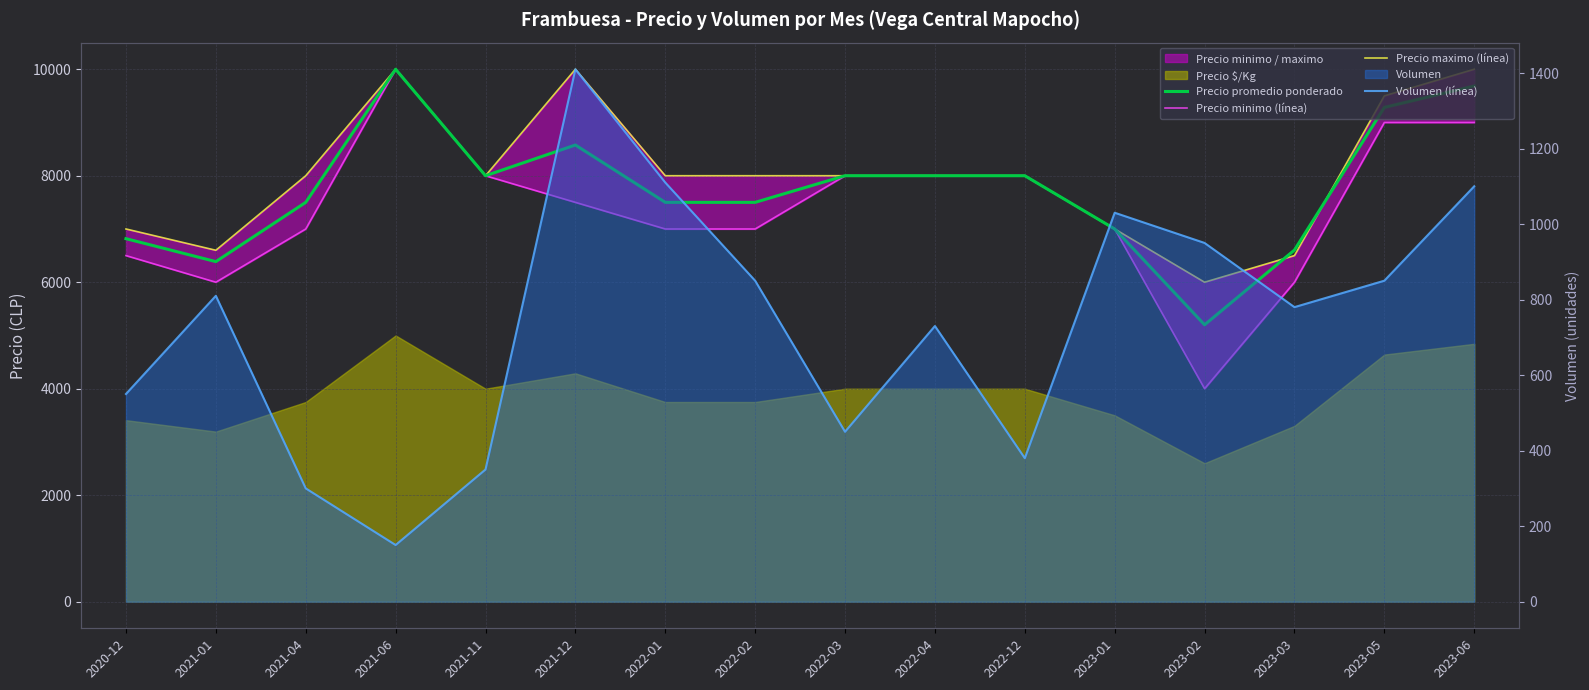

What is the label of the 2nd point from the right?

2023-05